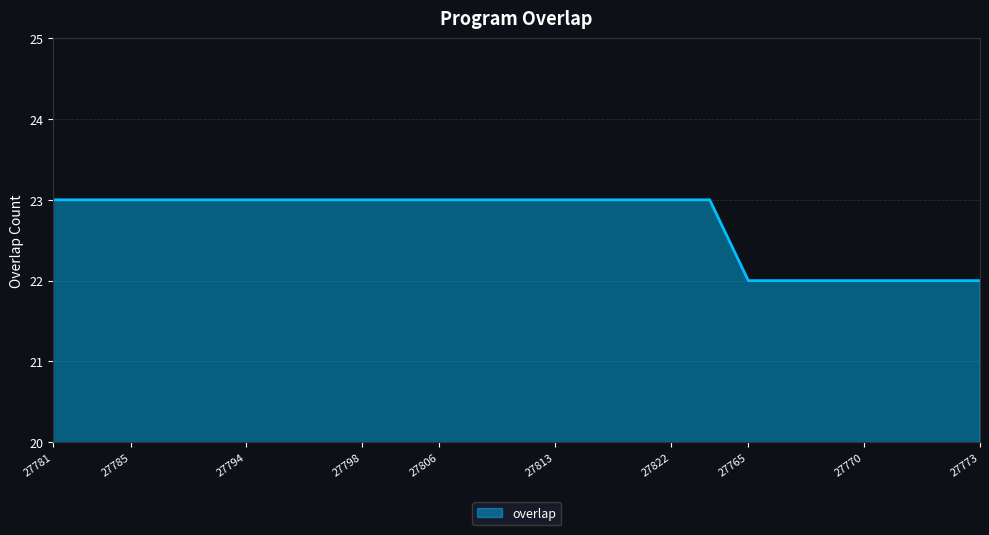

Count the number of categories in the chart.

25